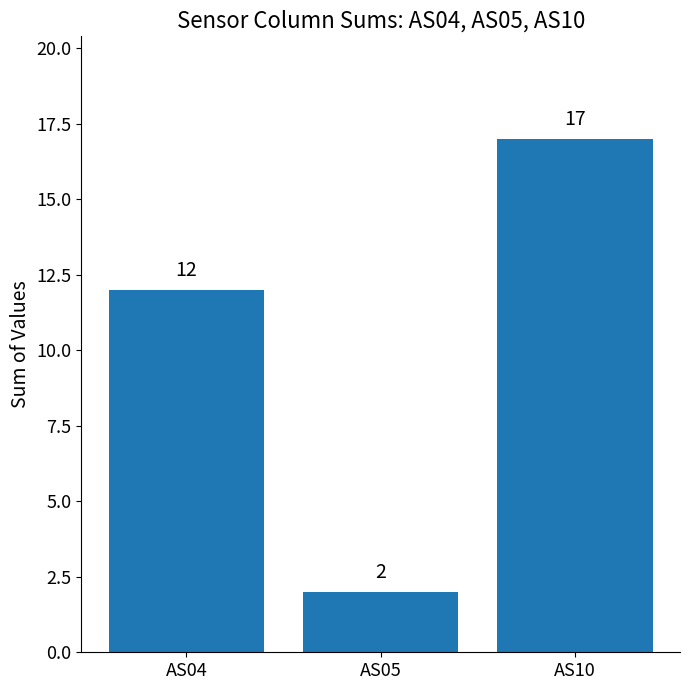

Rank the categories by value from lowest to highest.

AS05, AS04, AS10